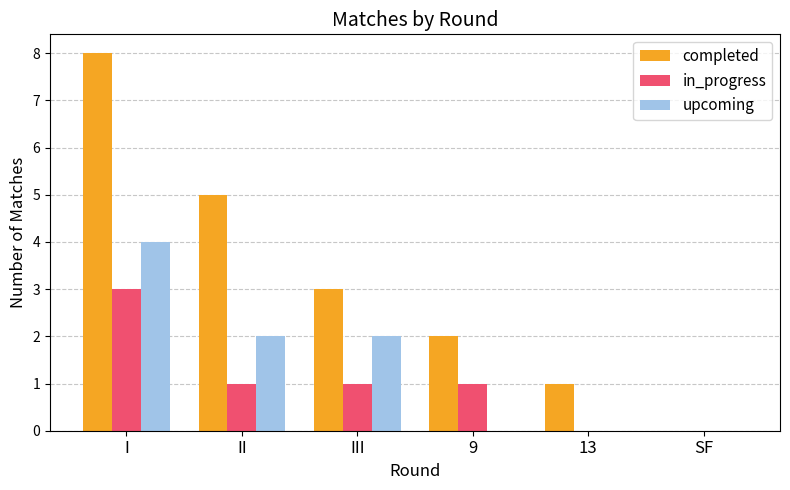

How many in_progress values are between 0 and 1?

5